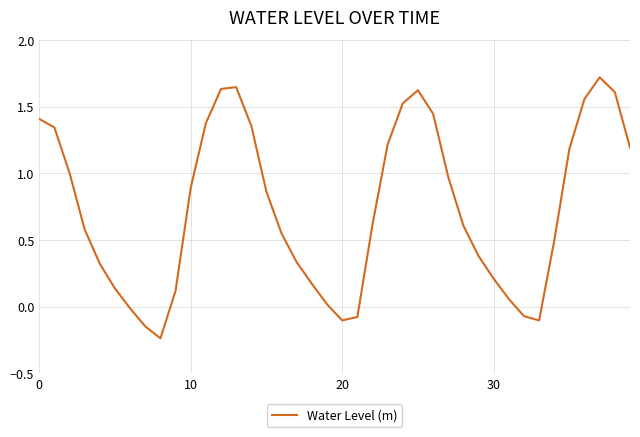

What is the maximum value shown in the chart?

1.7